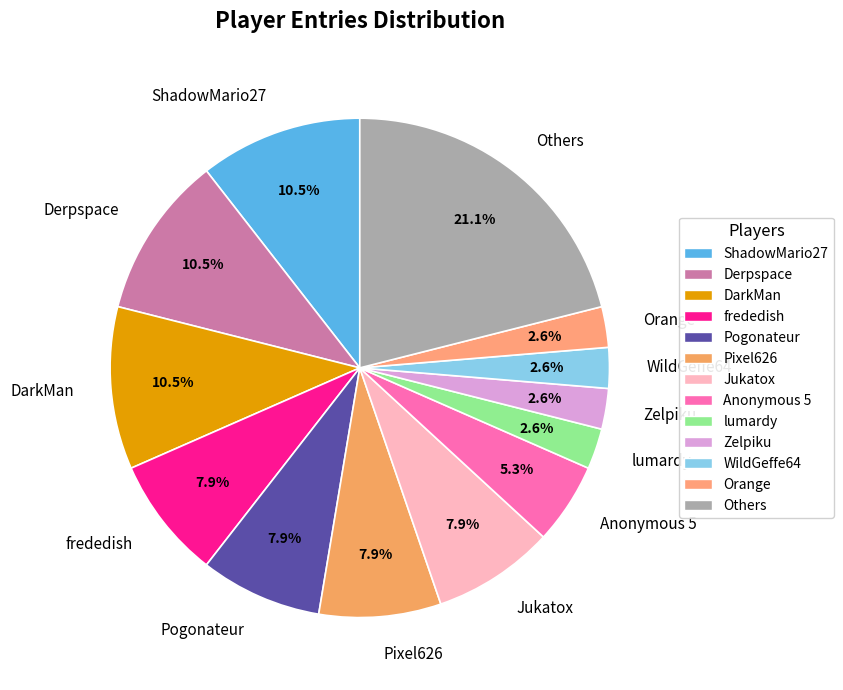

To the nearest percent, what is the average slice percentage?

8%